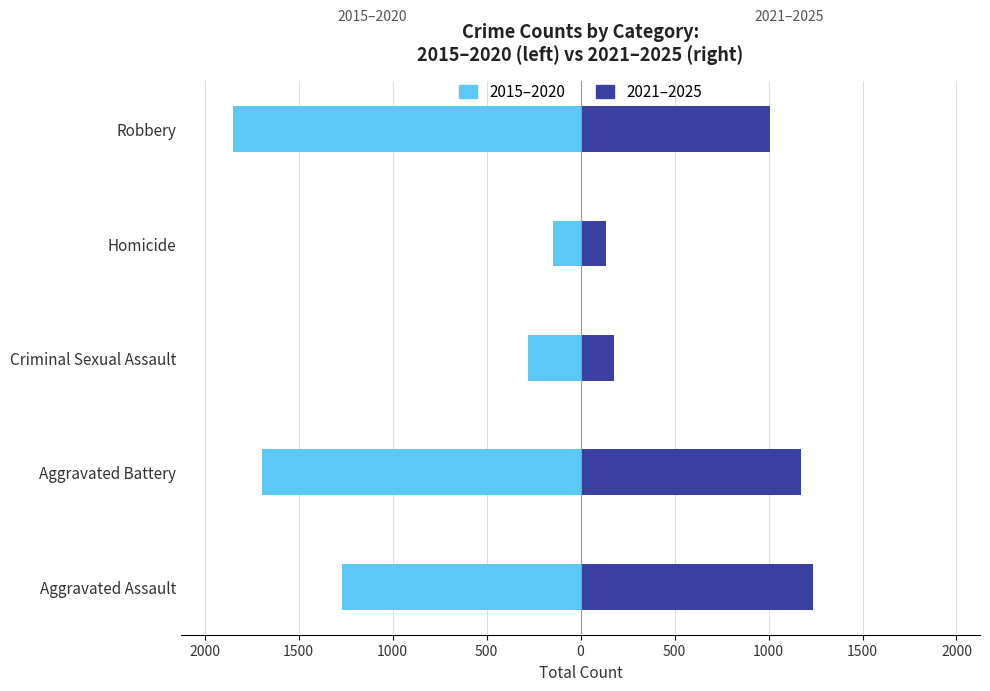

How many bars are there in each group?

2